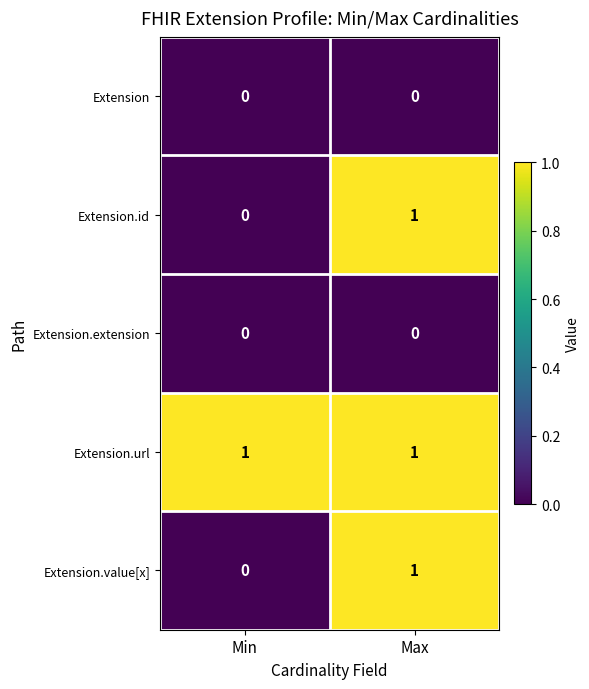

At which label does Extension.id reach its minimum?

Min